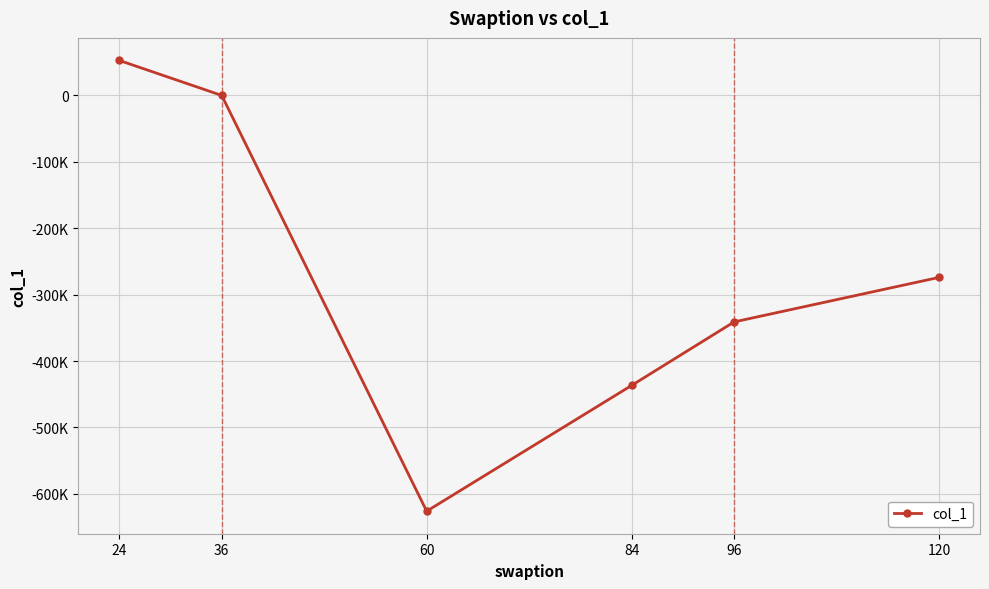

Does the chart have visible grid lines?

Yes